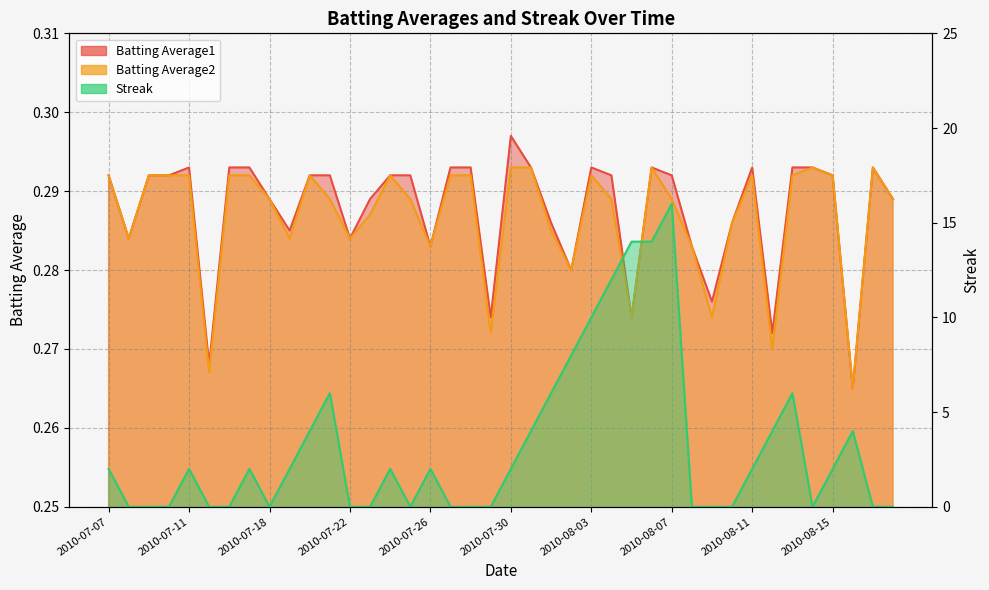

The Batting Average1 series shows 0.3 at 2010-07-15. True or false?

True